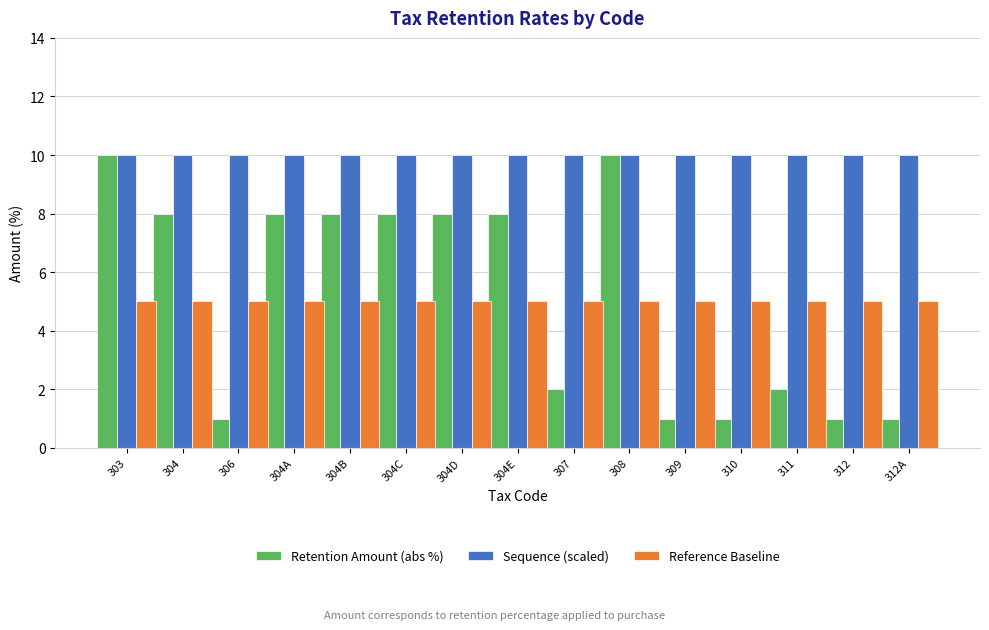

Rank the series at 311 from highest to lowest value.

Sequence (scaled), Reference Baseline, Retention Amount (abs %)